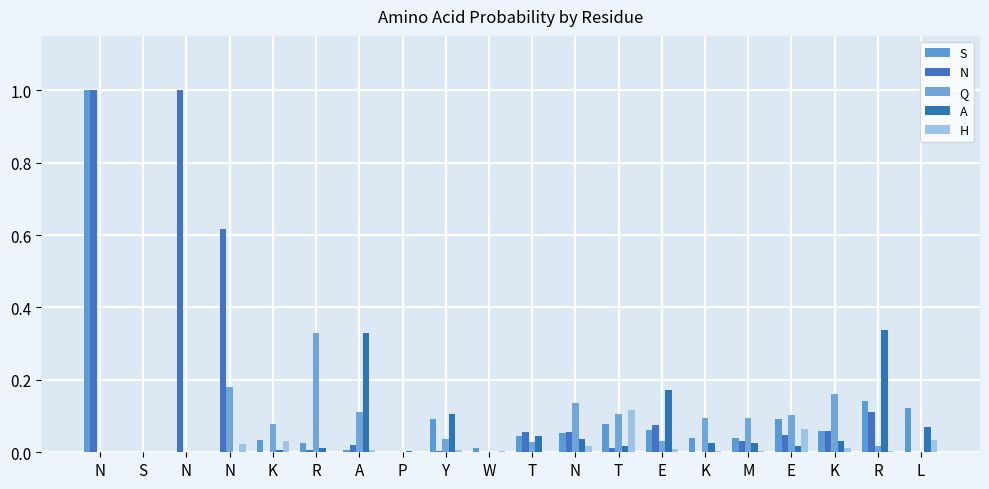

List the series in order of their peak value, highest first.

S, N, A, Q, H